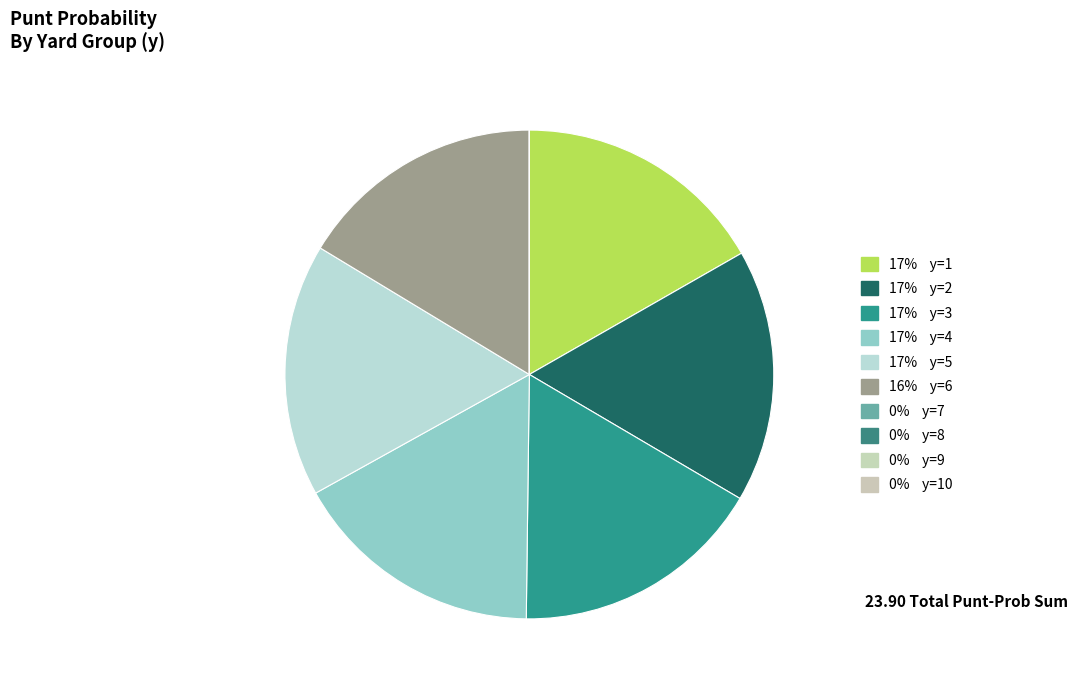

Is there a majority slice in this chart?

No